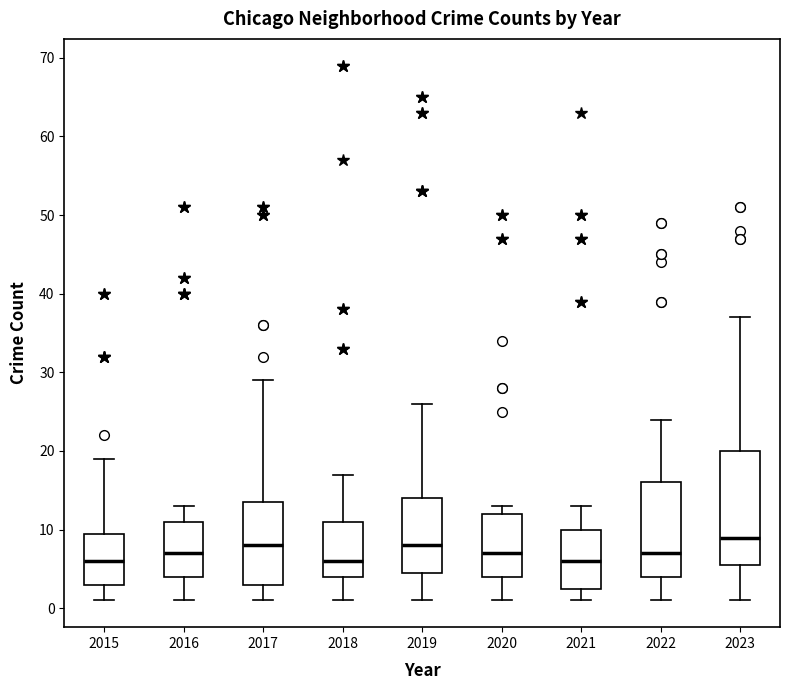

Where is the lower edge of the box at x = 2018 on the y-axis? The values are not printed on the chart, so give them approximately, as read against the axis.

4